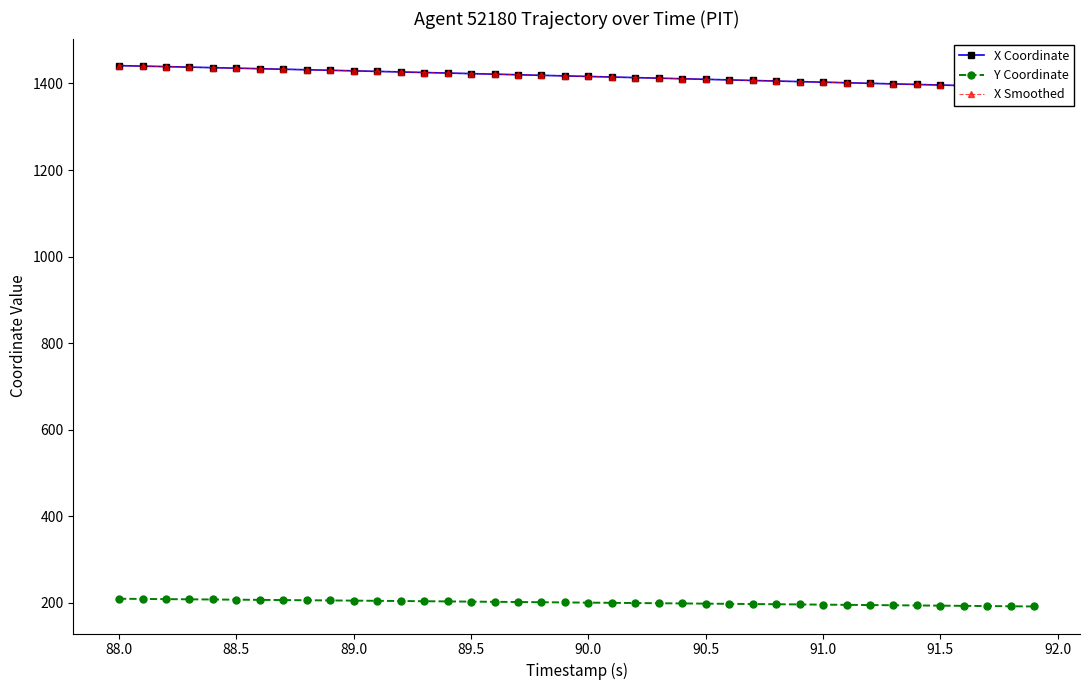

Reading left to right, what are all the values shown in this chart?

X Coordinate: 1441.3	1440.2	1439.0	1437.8	1436.6	1435.4	1434.2	1433.0	1431.8	1430.5	1429.2	1428.0	1426.7	1425.4	1424.1	1422.8	1421.5	1420.2	1418.9	1417.6	1416.3	1414.9	1413.6	1412.3	1411.0	1409.7	1408.3	1407.0	1405.7	1404.4	1403.0	1401.7	1400.4	1399.1	1397.8	1396.4	1395.1	1393.8	1392.5	1391.2
Y Coordinate: 208.7	208.3	207.9	207.5	207.0	206.6	206.2	205.7	205.3	204.9	204.4	204.0	203.5	203.1	202.6	202.1	201.7	201.2	200.7	200.3	199.8	199.3	198.9	198.4	197.9	197.5	197.0	196.5	196.1	195.6	195.1	194.7	194.2	193.7	193.3	192.8	192.3	191.9	191.4	190.9
X Smoothed: 1441.3	1440.2	1439.0	1437.8	1436.6	1435.4	1434.2	1433.0	1431.8	1430.5	1429.2	1428.0	1426.7	1425.4	1424.1	1422.8	1421.5	1420.2	1418.9	1417.6	1416.3	1414.9	1413.6	1412.3	1411.0	1409.7	1408.3	1407.0	1405.7	1404.4	1403.0	1401.7	1400.4	1399.1	1397.8	1396.4	1395.1	1393.8	1392.5	1391.2